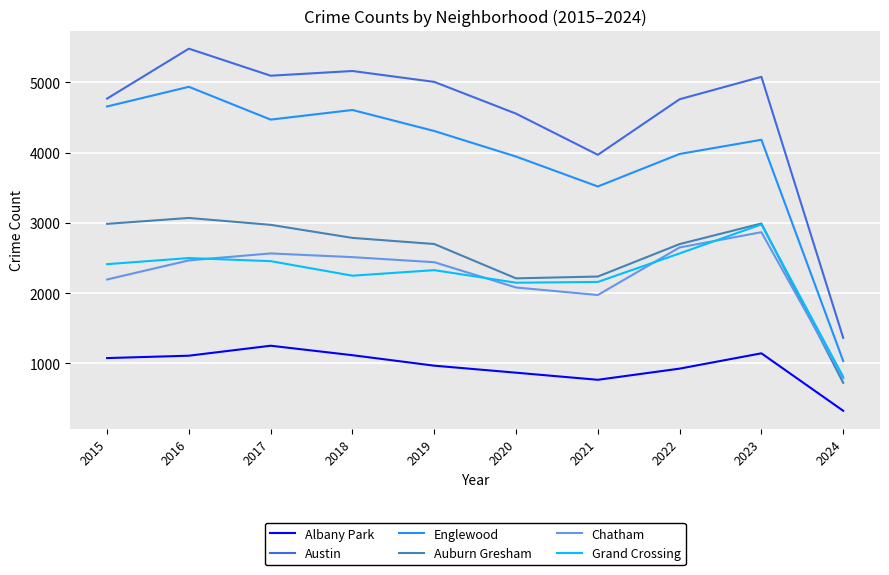

What is the difference between the second highest and minimum values in the Austin series?

3798